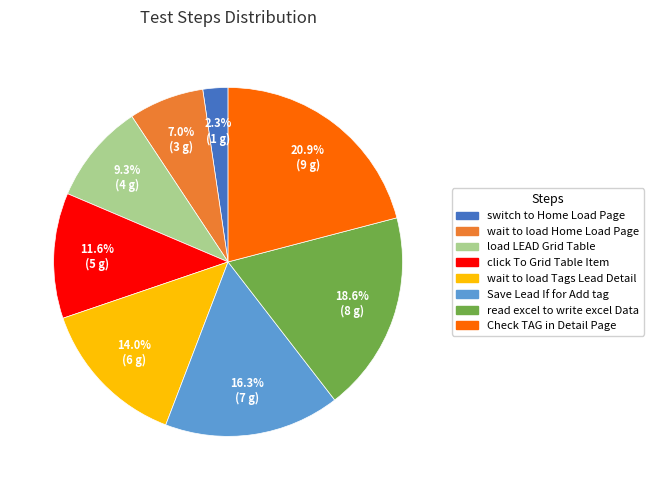

Count the number of slices in the pie.

8